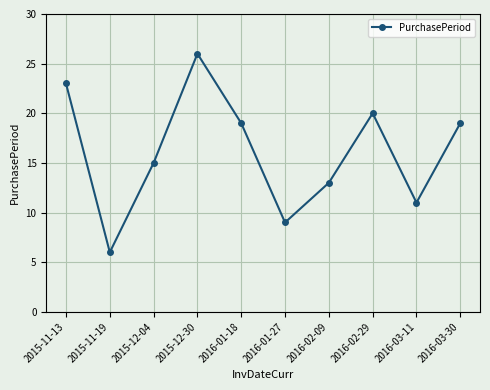

Where is the first local minimum?

2015-11-19